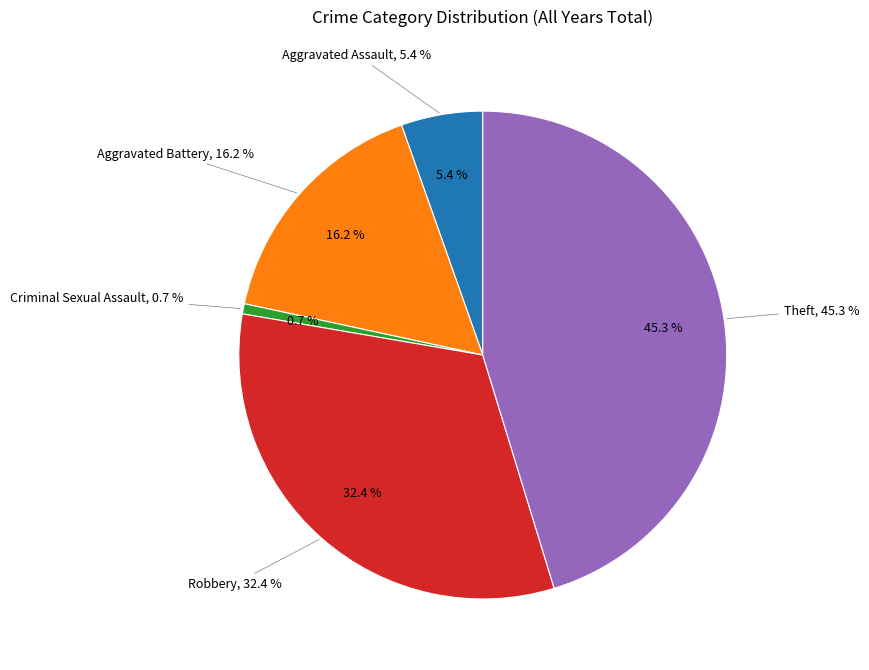

Count the number of slices in the pie.

5